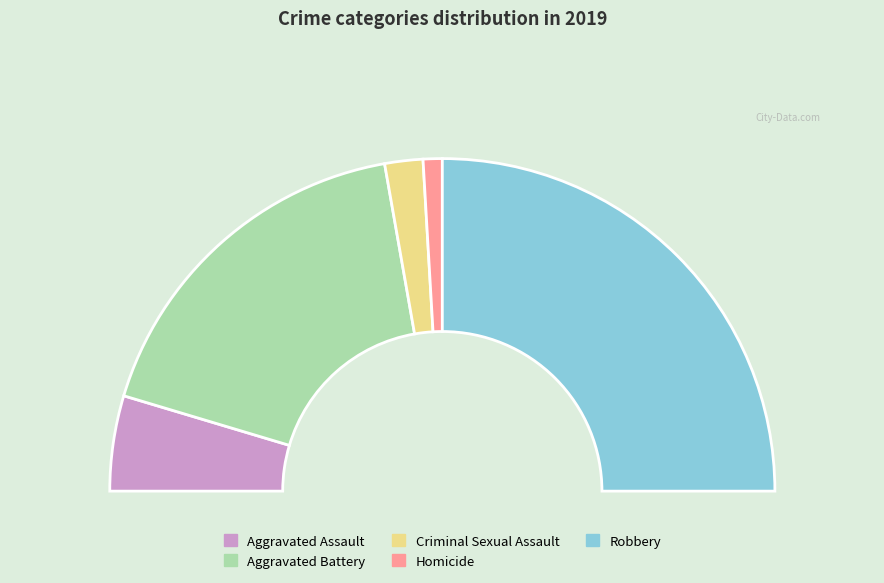

Is there any slice that represents more than half of the pie?

No